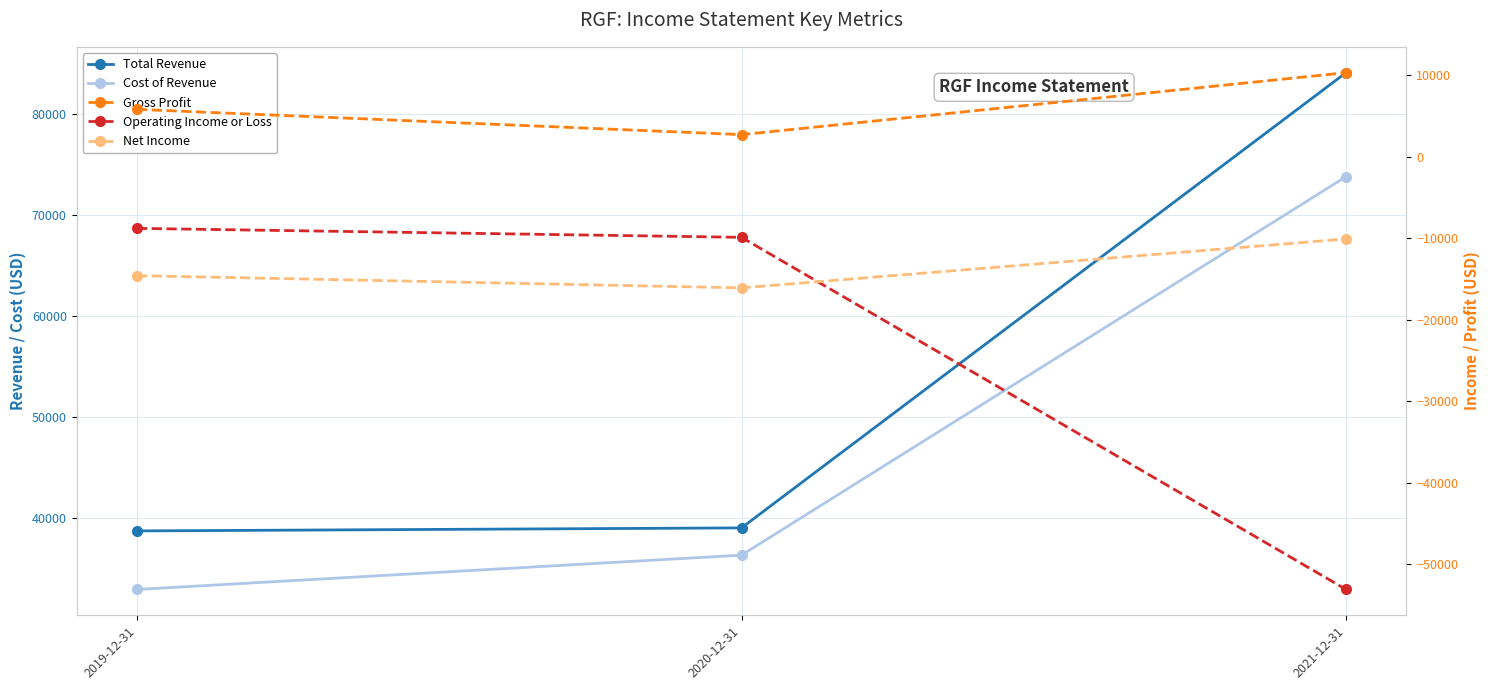

What are all the series names shown in the legend?

Total Revenue, Cost of Revenue, Gross Profit, Operating Income or Loss, Net Income